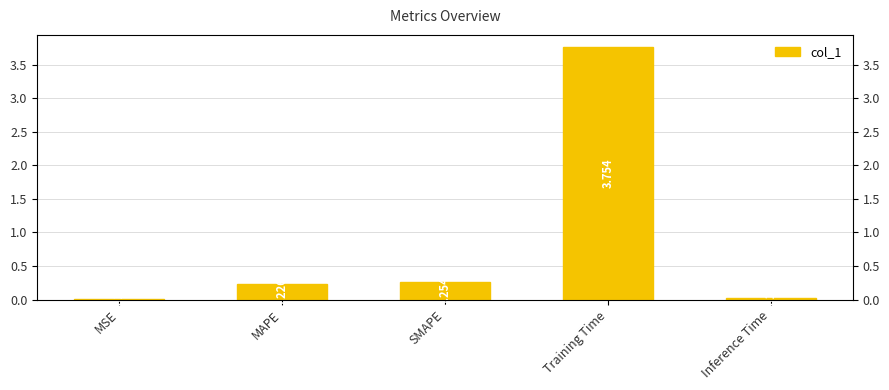

What is the value of the 4th bar from the left?

3.8